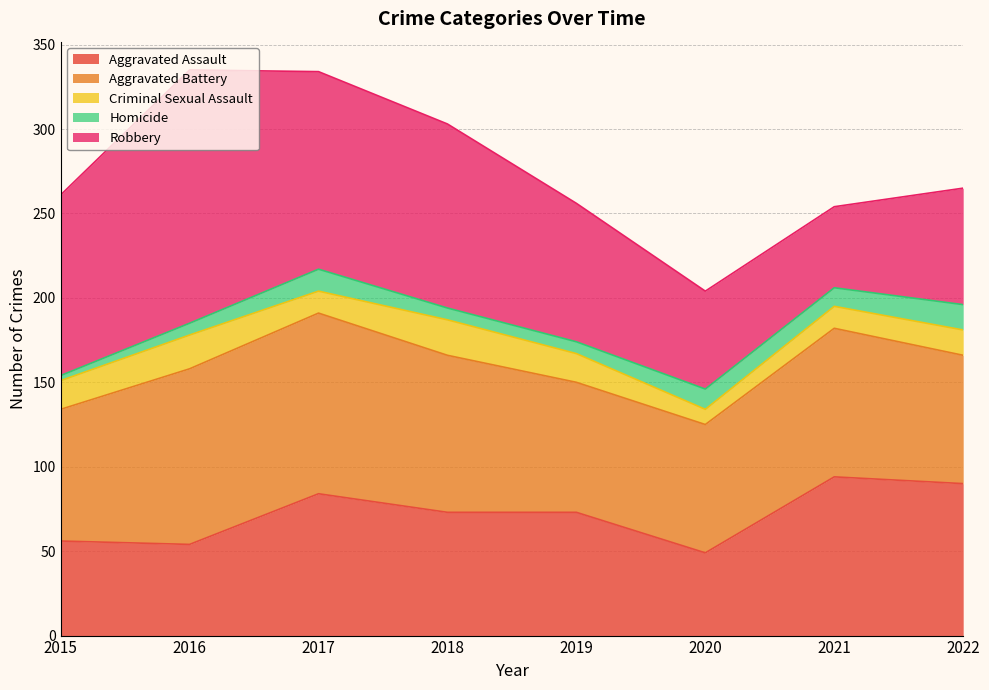

Does the chart display data point markers on the line(s)?

No